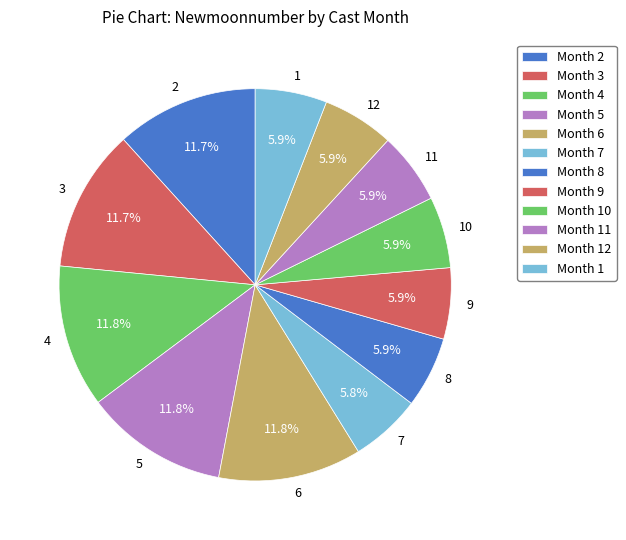

How many slices are in this pie chart?

12